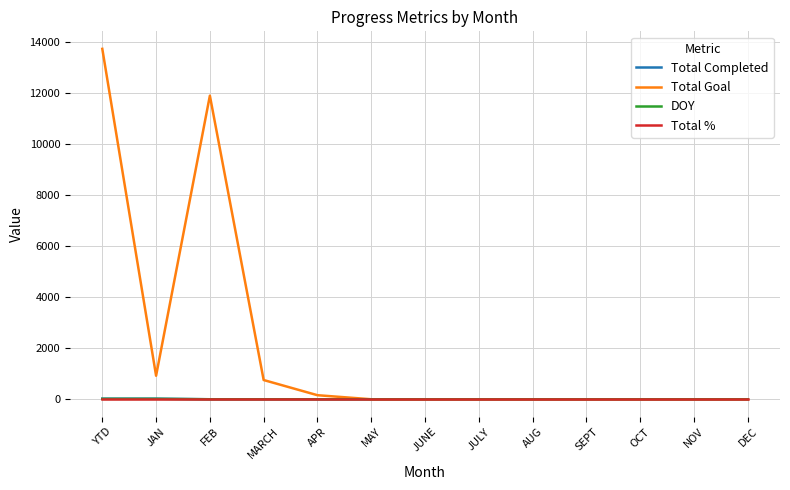

Which series changed the most between YTD and SEPT?

Total Goal